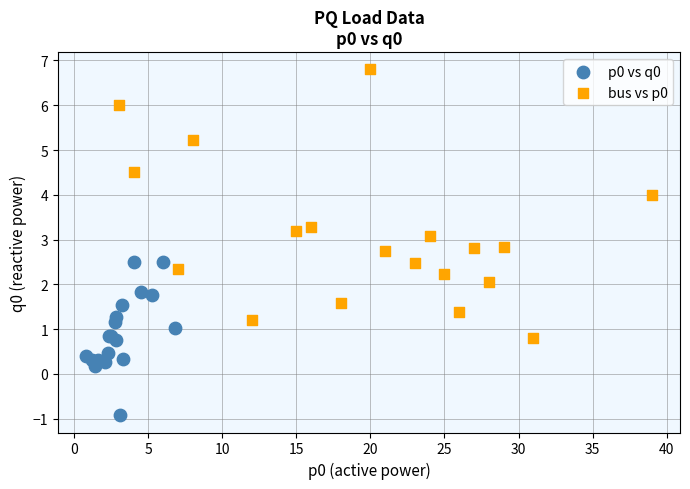

Which series contains the lowest Y value?

p0 vs q0